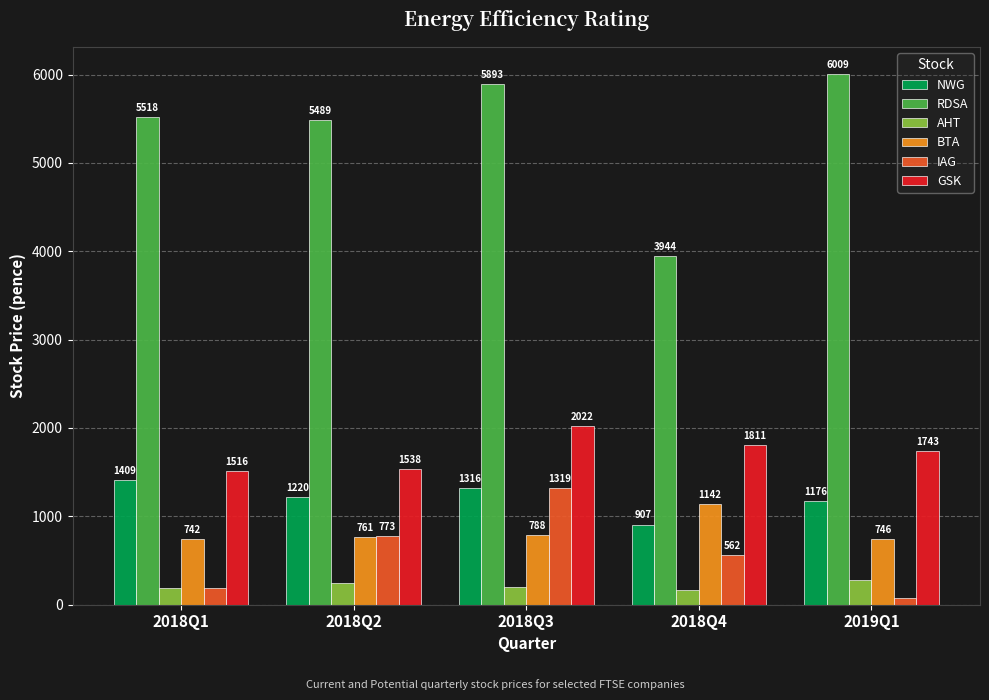

Which series has the widest spread of values?

RDSA